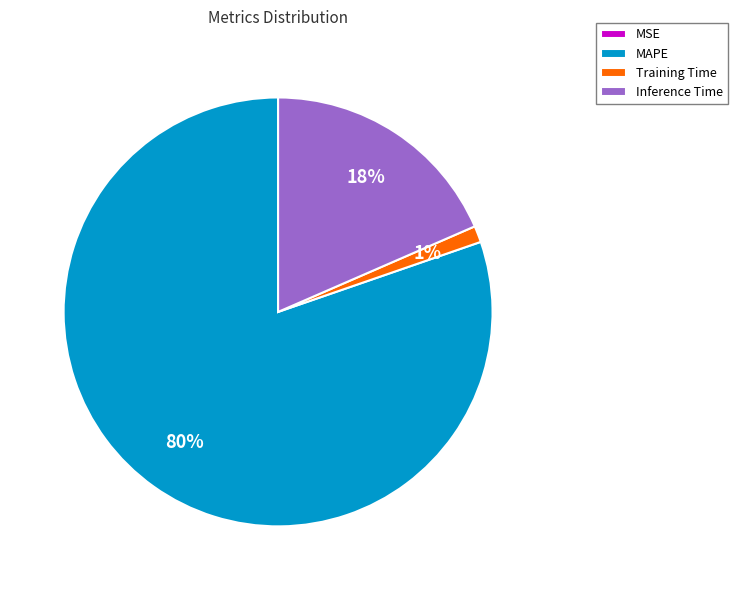

To the nearest percent, what portion does Training Time represent?

1%